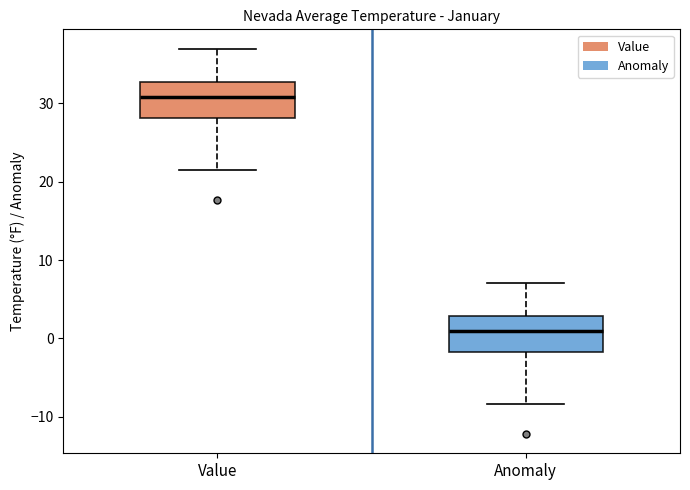

Reading left to right, transcribe this box plot: for each box, give where its median line is, the range the box spans, and where its two whiskers end, as read against the y-axis. The values are not printed on the chart, so give them approximately, as read against the axis.

Value: median 31, box 28 to 33, whiskers 22 to 37
Anomaly: median 1, box -2 to 3, whiskers -8 to 7